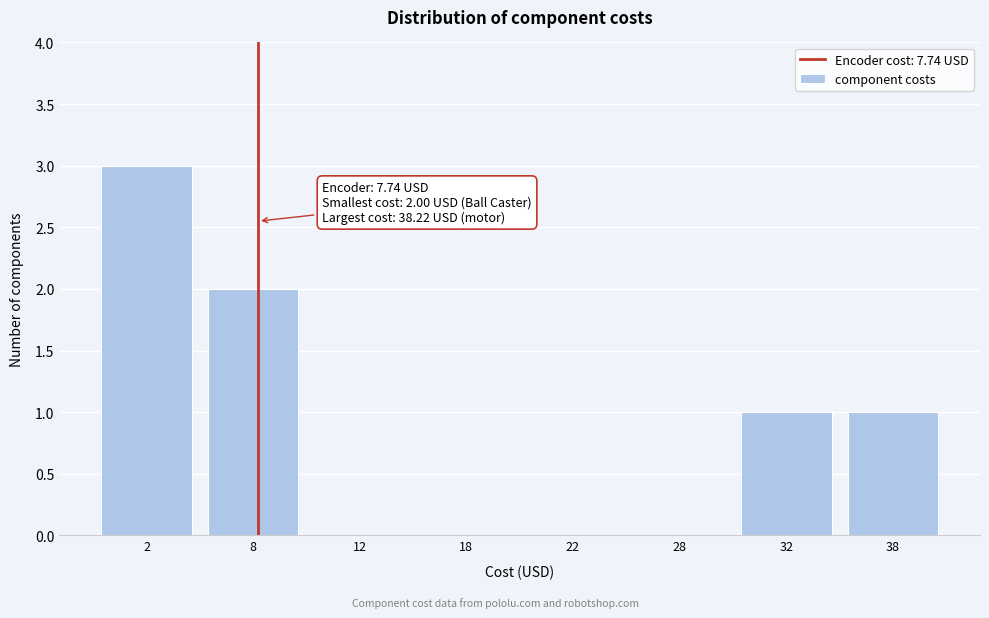

Reading left to right, transcribe all the data shown in this chart.

2=3	8=2	12=0	18=0	22=0	28=0	32=1	38=1